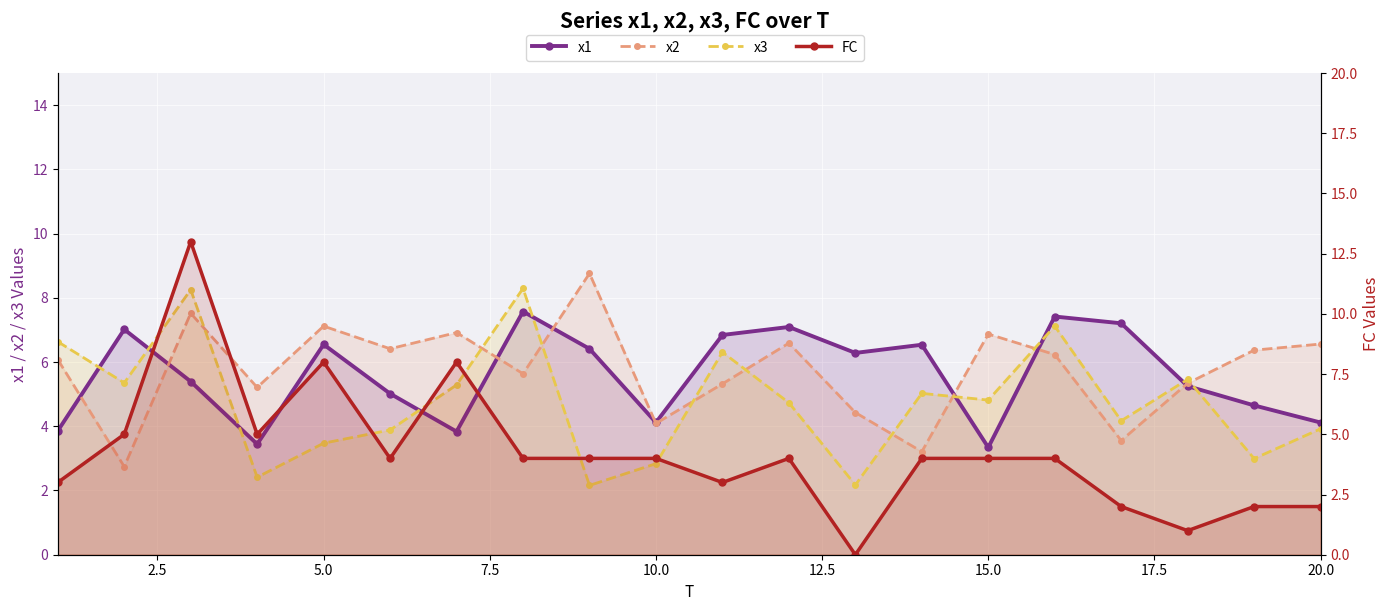

Count the number of data series in this chart.

4